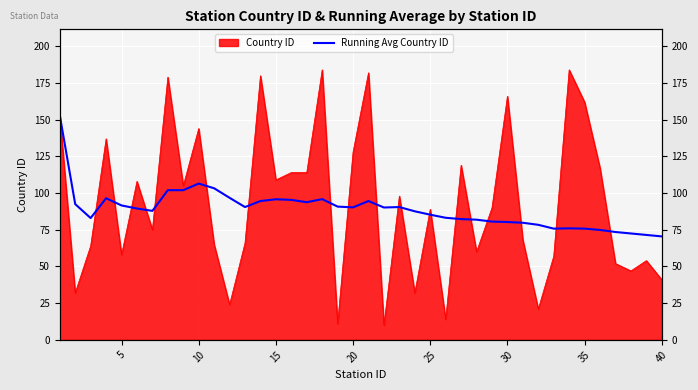

How many lines are shown in the chart?

1